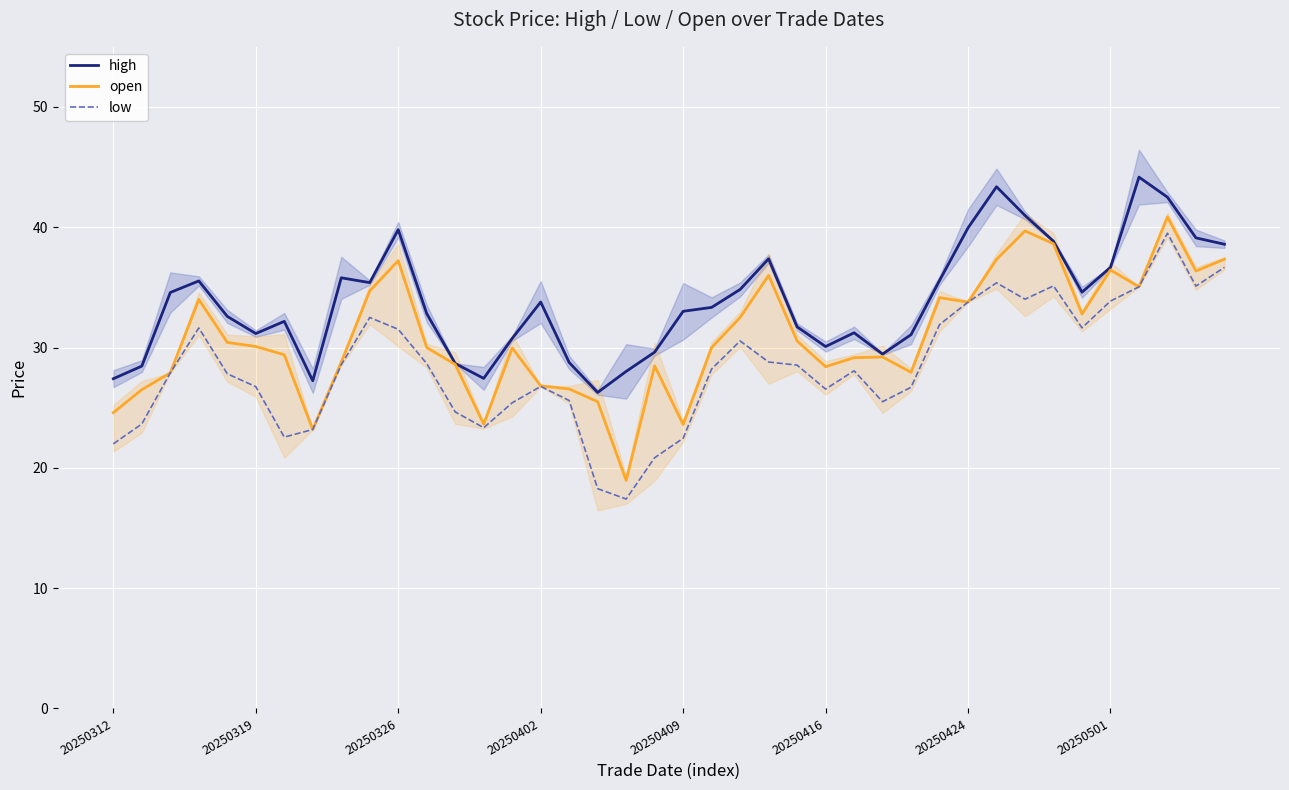

How many data points in open are above 30?

19